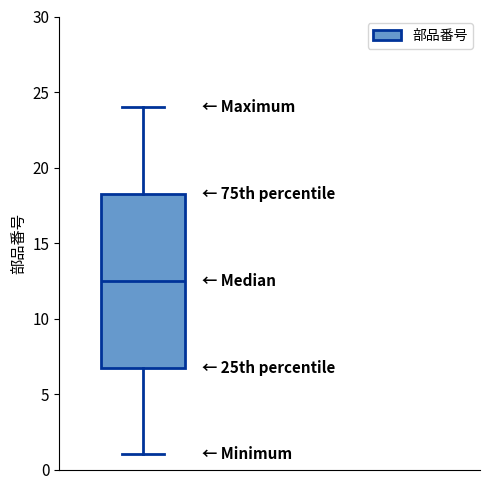

Read this box plot against the y-axis: the position of the median line, the range covered by the box, and the ends of both whiskers. The values are not printed on the chart, so give them approximately, as read against the axis.

median 12.5, box 7.0 to 18.5, whiskers 1.0 to 24.0